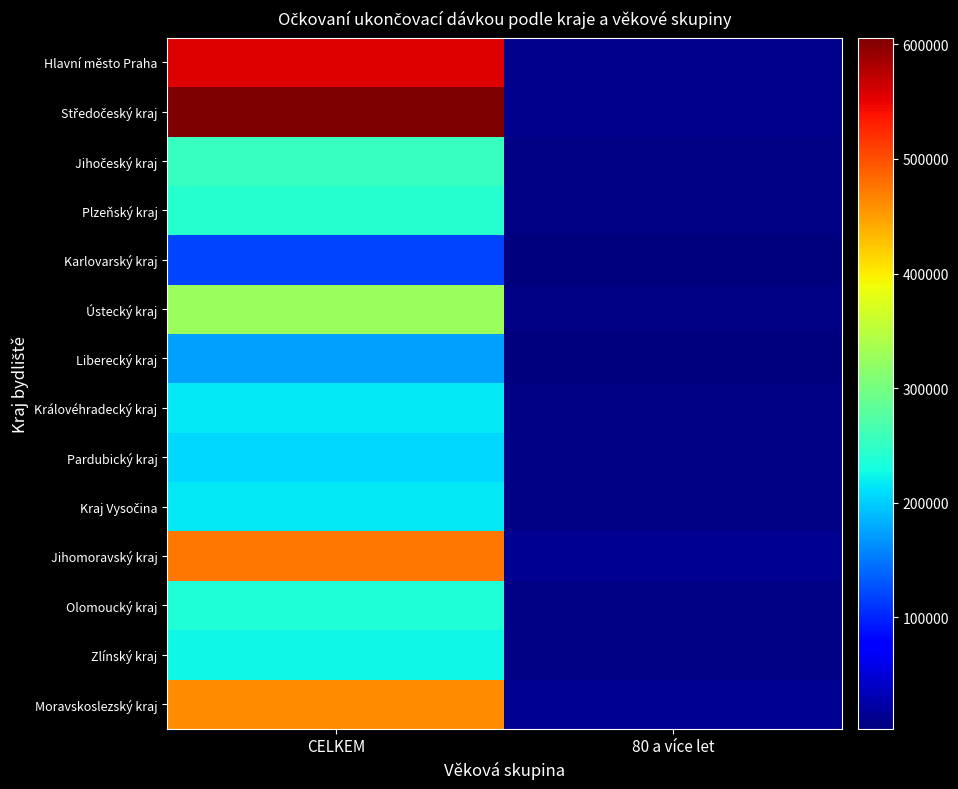

Which series has the largest range (max minus min)?

Středočeský kraj